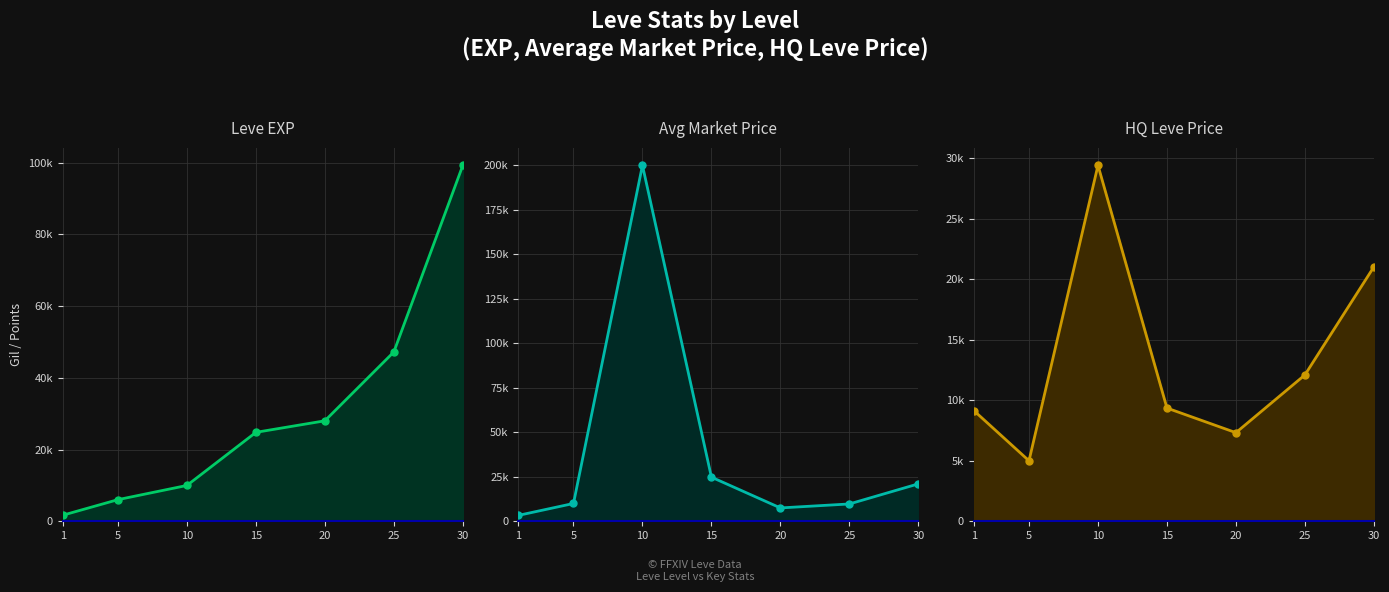

True or false: currentAveragePrice and Leve EXP intersect in this chart.

False